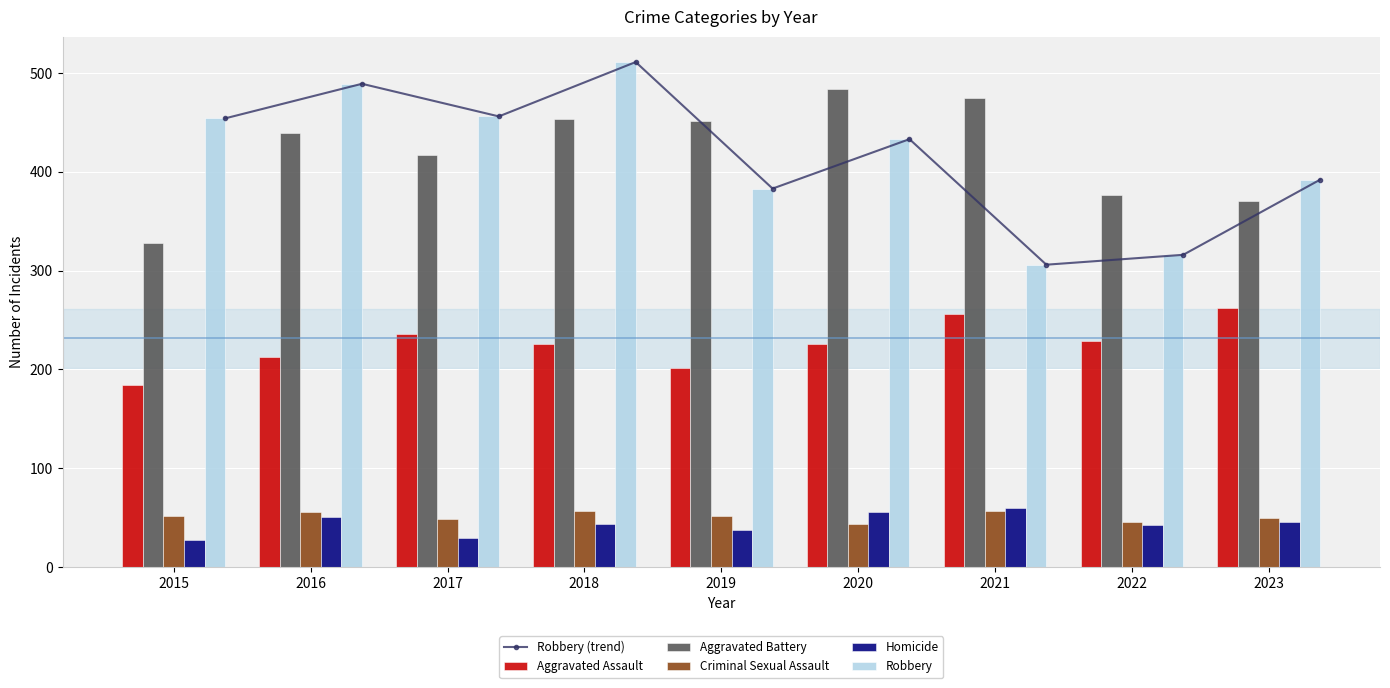

Is it true that Criminal Sexual Assault equals 79 at 2015?

False